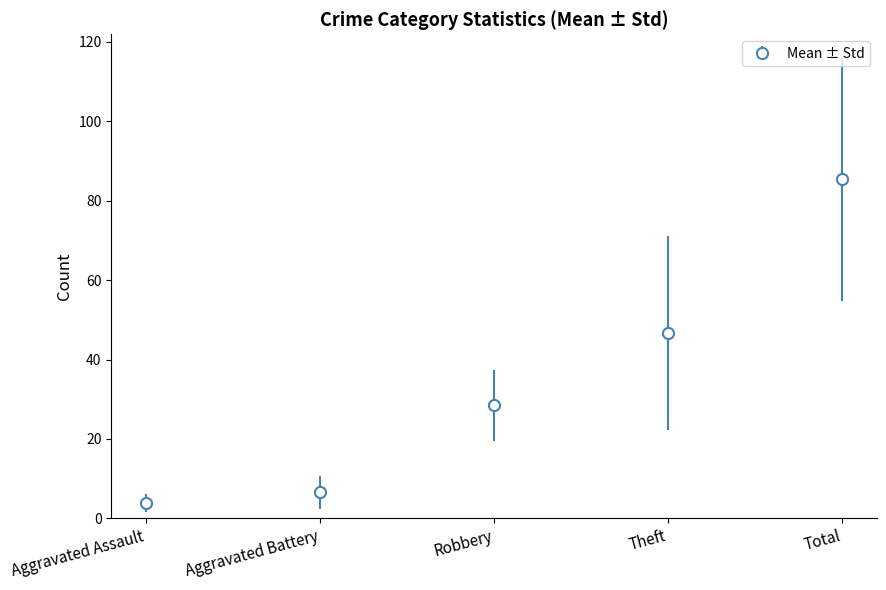

What is the approximate value at Robbery?

28.5